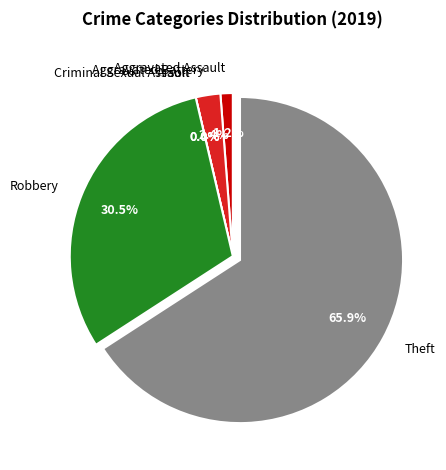

Rank the categories by value from lowest to highest.

Arson, Criminal Sexual Assault, Aggravated Assault, Aggravated Battery, Robbery, Theft